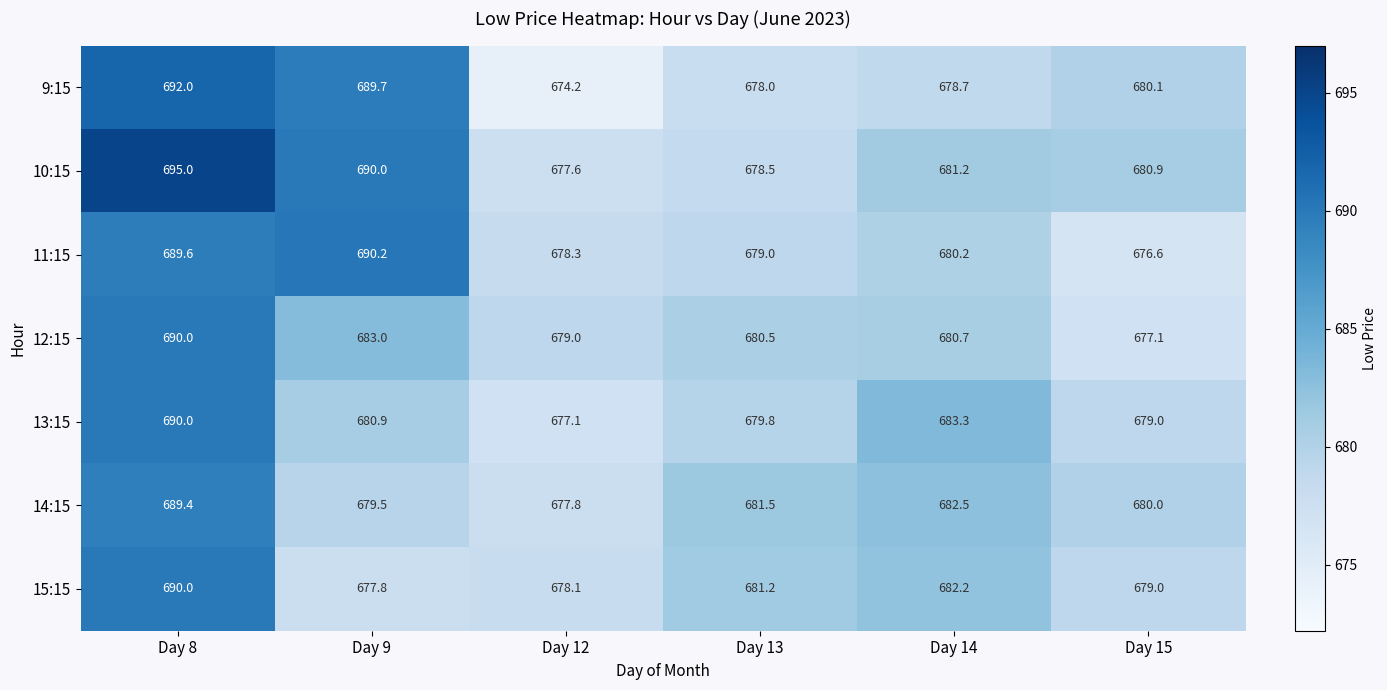

What is the total value across all series at Day 15?

4752.7